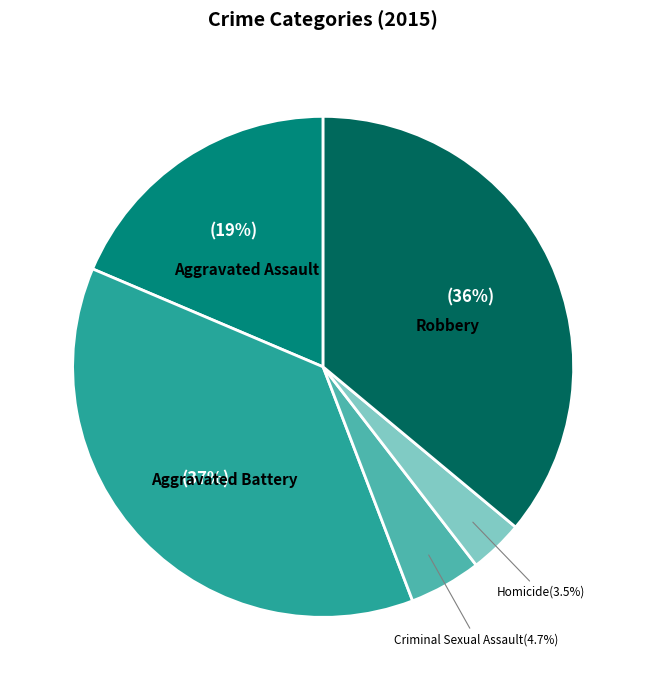

What percentage is NOT represented by Aggravated Battery?

62.8%